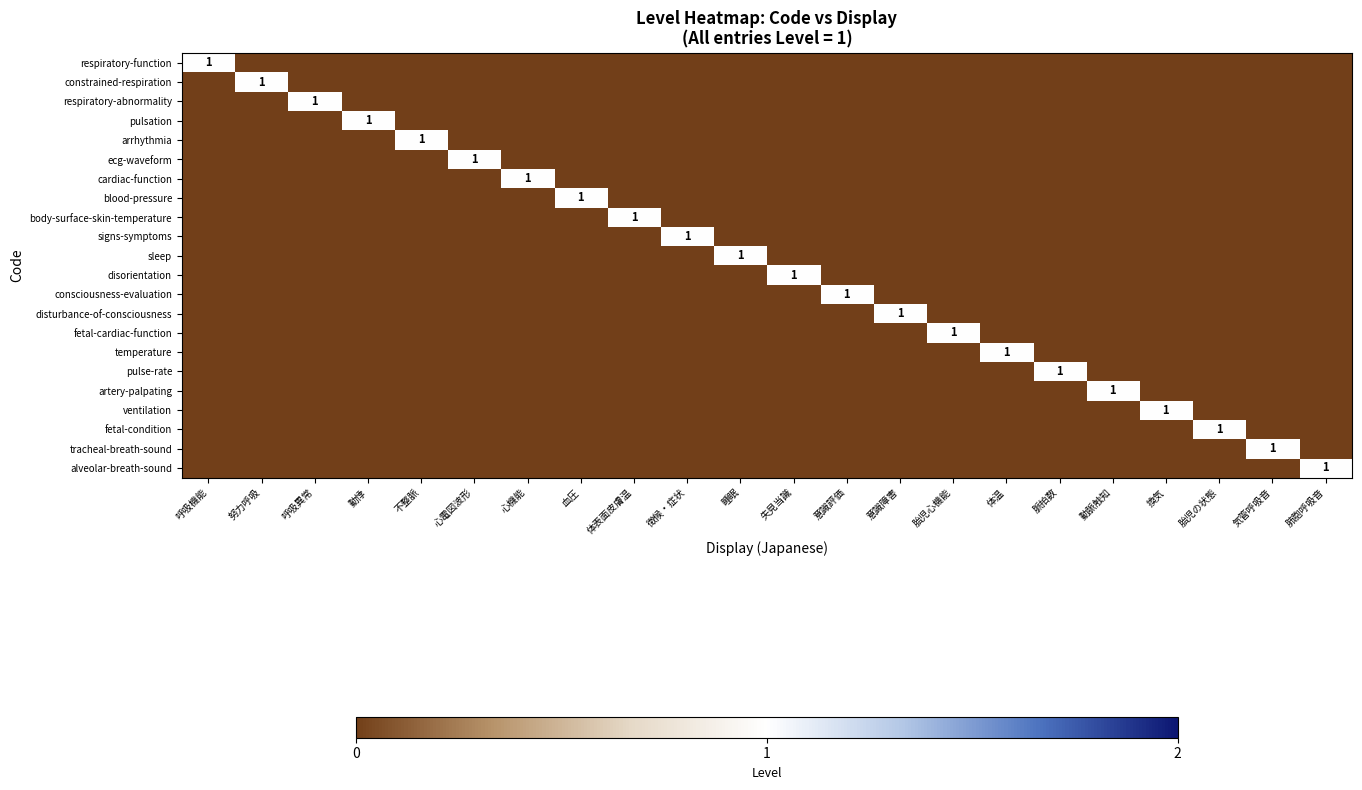

Between 気管呼吸音 and 胎児心機能, which is larger?

気管呼吸音